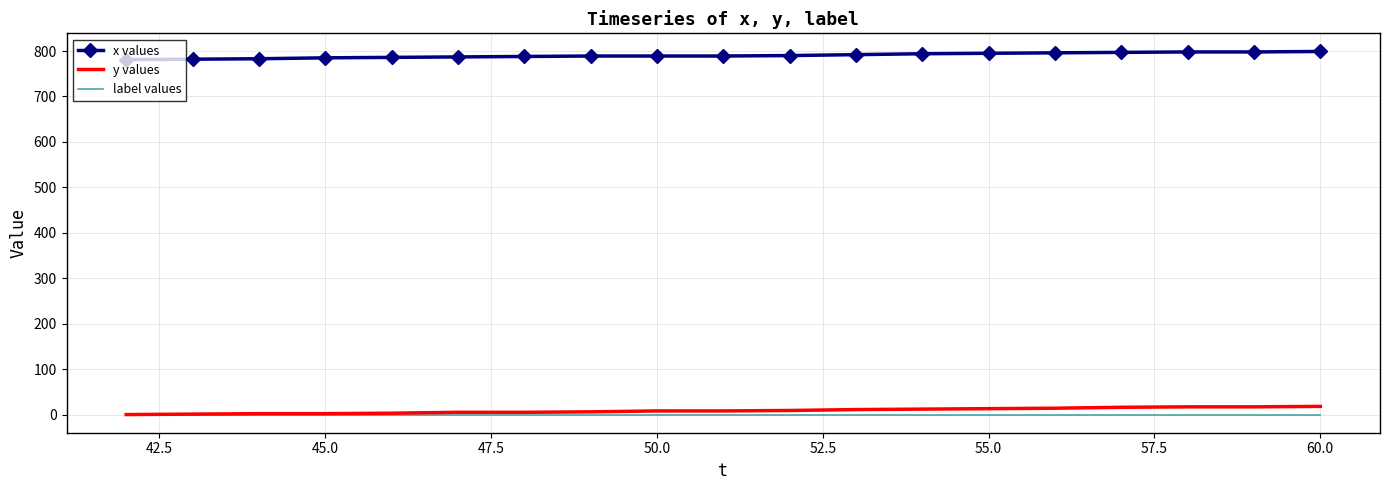

What is the maximum value shown in the chart?

799